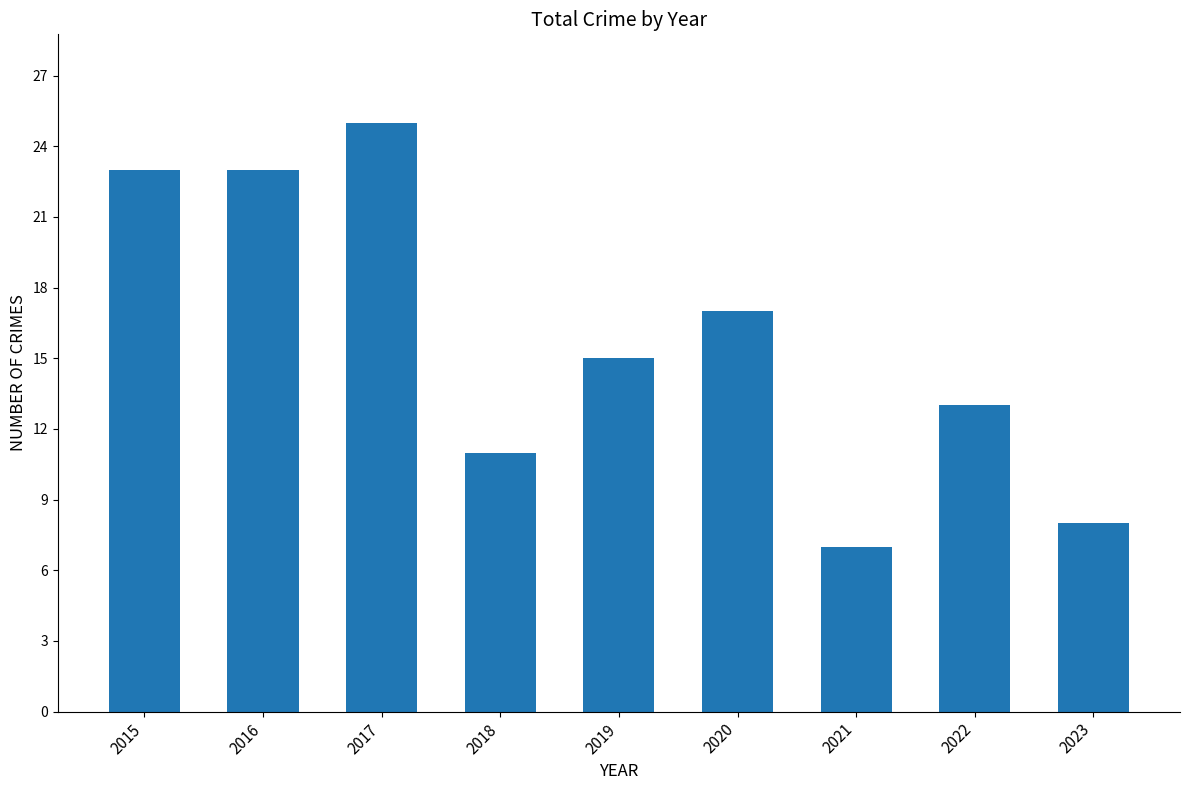

How many bars are there in total?

9